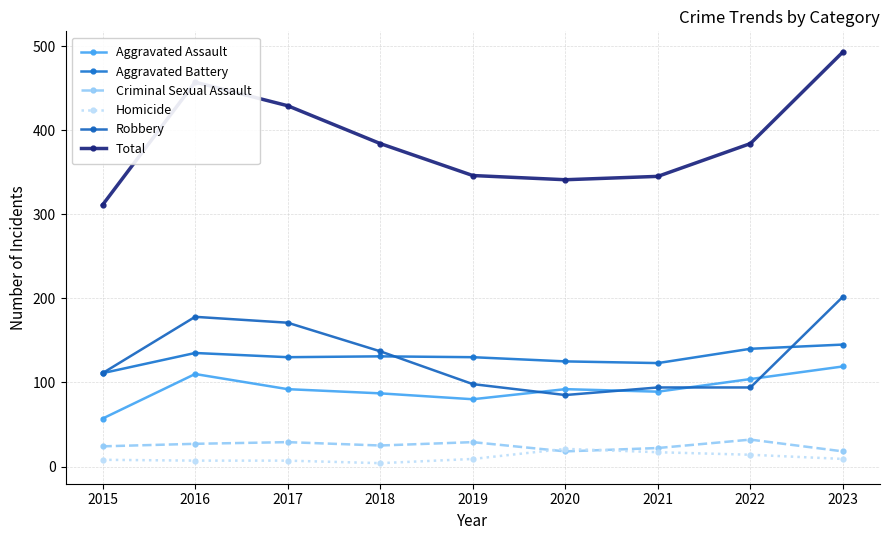

What is the minimum value shown in the chart?

4